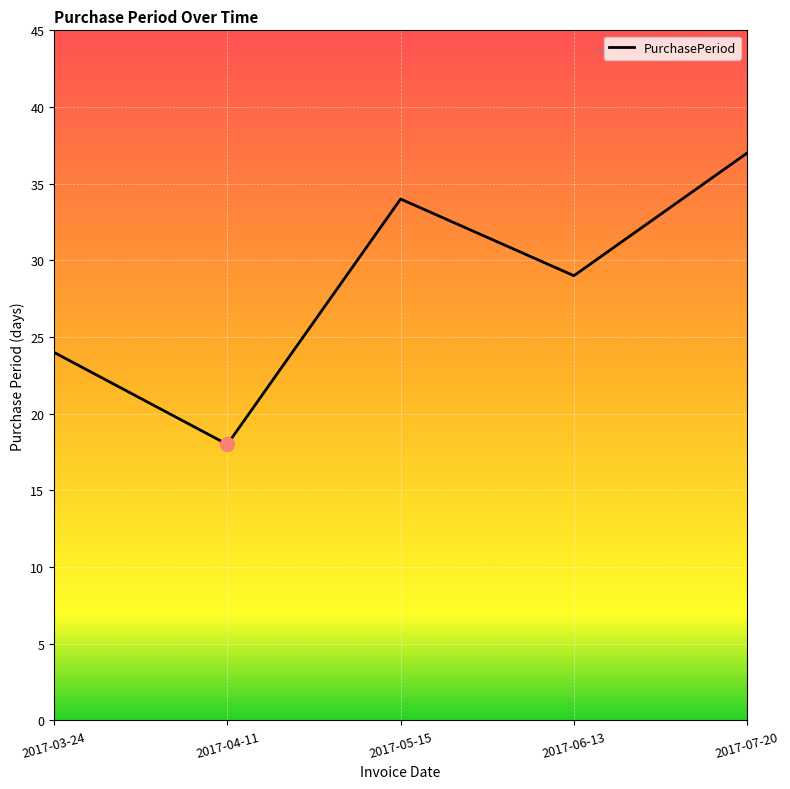

The value at 2017-03-24 is 8. True or false?

False